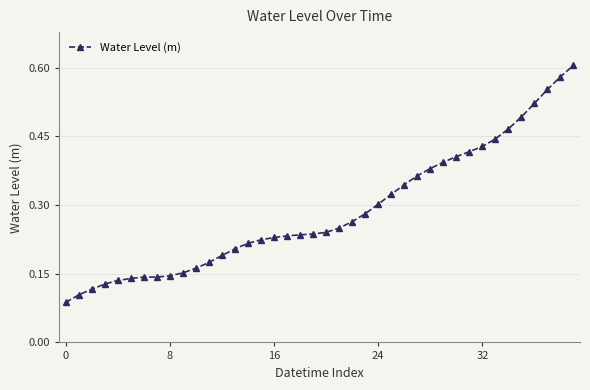

Count the values in the range 0 to 1.

40